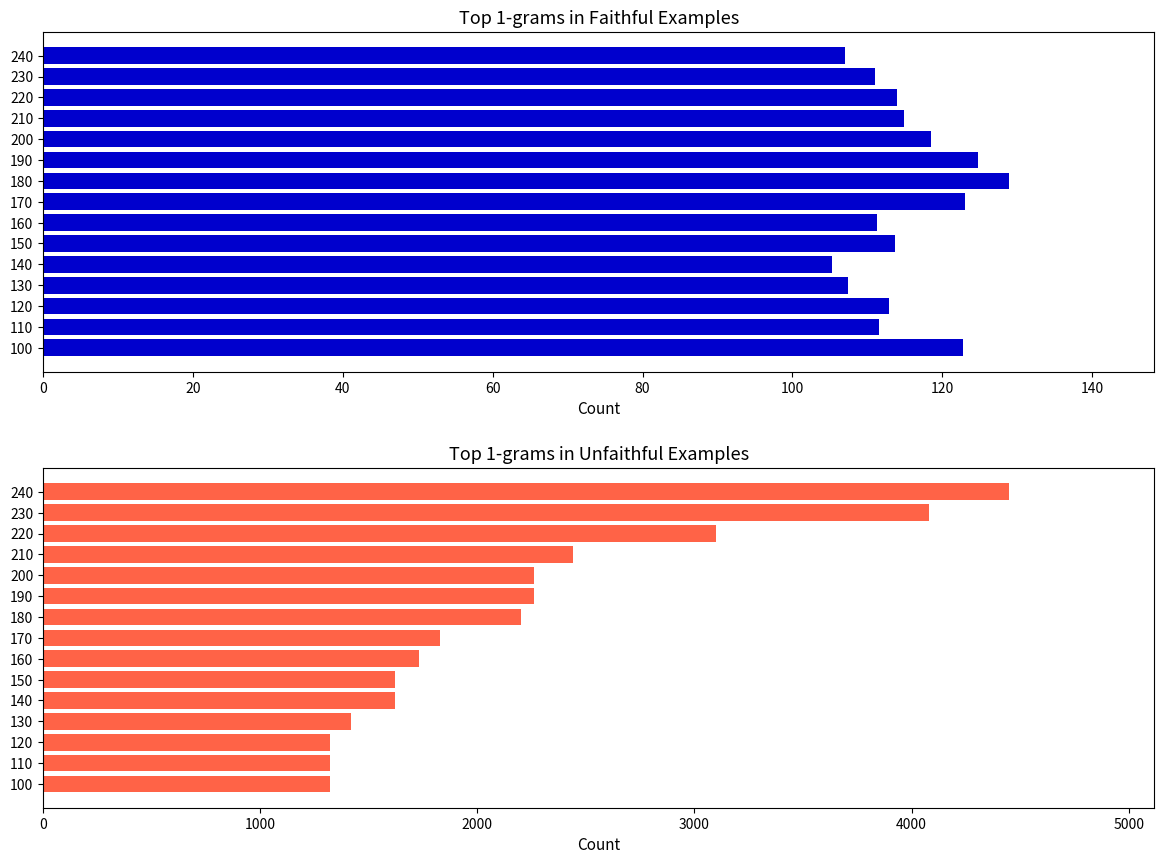

At how many categories does at least one series exceed 231?

15